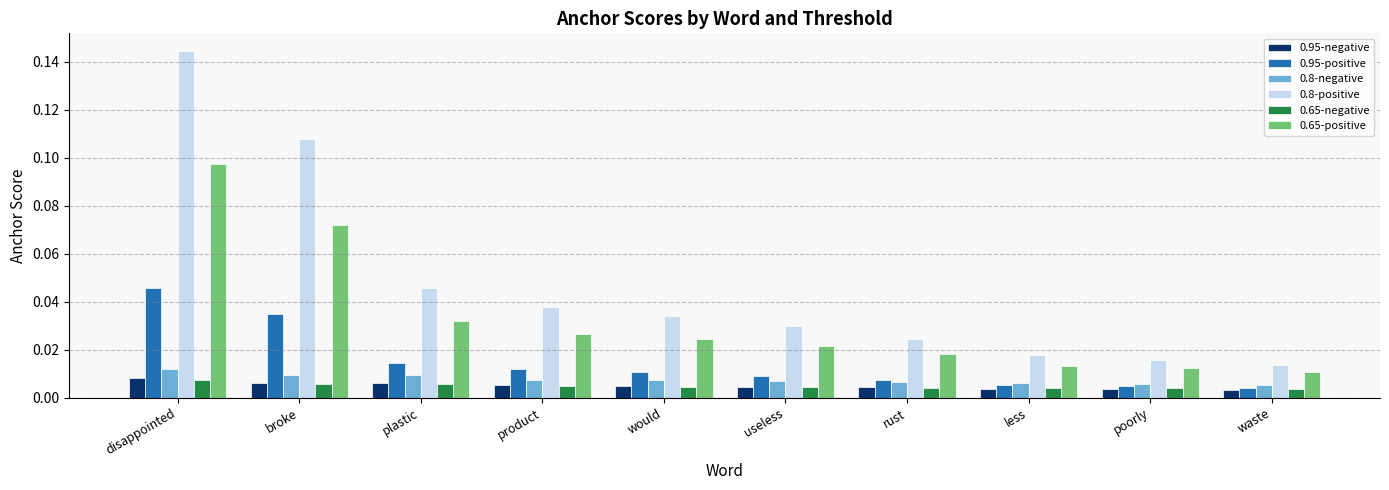

What position from the left is rust?

7